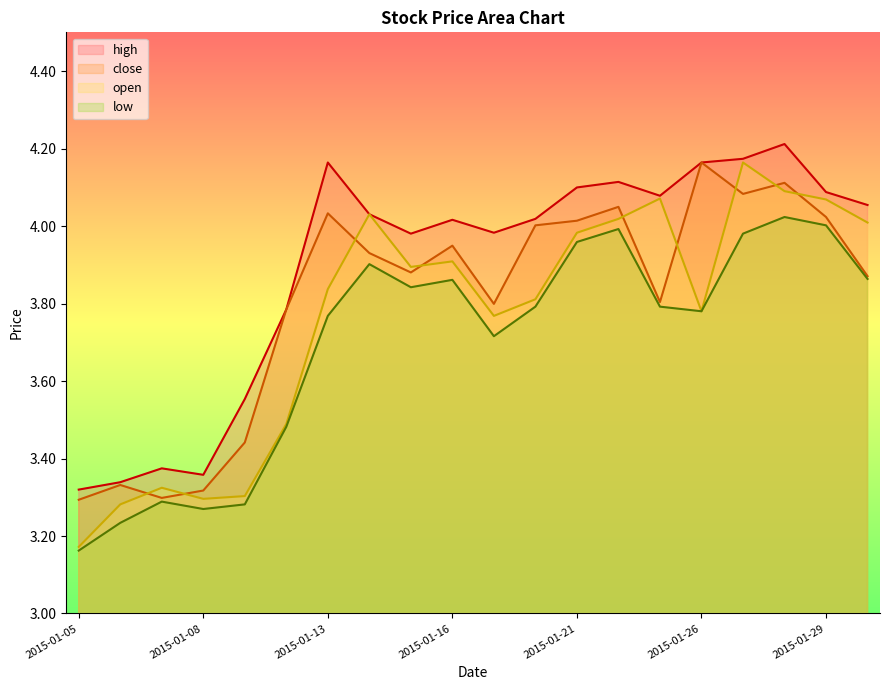

Reading left to right, what are all the values shown in this chart?

high: 2015-01-05=3.3	2015-01-06=3.3	2015-01-07=3.4	2015-01-08=3.4	2015-01-09=3.6	2015-01-12=3.8	2015-01-13=4.2	2015-01-14=4.0	2015-01-15=4.0	2015-01-16=4.0	2015-01-19=4.0	2015-01-20=4.0	2015-01-21=4.1	2015-01-22=4.1	2015-01-23=4.1	2015-01-26=4.2	2015-01-27=4.2	2015-01-28=4.2	2015-01-29=4.1	2015-01-30=4.1
close: 2015-01-05=3.3	2015-01-06=3.3	2015-01-07=3.3	2015-01-08=3.3	2015-01-09=3.4	2015-01-12=3.8	2015-01-13=4.0	2015-01-14=3.9	2015-01-15=3.9	2015-01-16=3.9	2015-01-19=3.8	2015-01-20=4.0	2015-01-21=4.0	2015-01-22=4.0	2015-01-23=3.8	2015-01-26=4.2	2015-01-27=4.1	2015-01-28=4.1	2015-01-29=4.0	2015-01-30=3.9
open: 2015-01-05=3.2	2015-01-06=3.3	2015-01-07=3.3	2015-01-08=3.3	2015-01-09=3.3	2015-01-12=3.5	2015-01-13=3.8	2015-01-14=4.0	2015-01-15=3.9	2015-01-16=3.9	2015-01-19=3.8	2015-01-20=3.8	2015-01-21=4.0	2015-01-22=4.0	2015-01-23=4.1	2015-01-26=3.8	2015-01-27=4.2	2015-01-28=4.1	2015-01-29=4.1	2015-01-30=4.0
low: 2015-01-05=3.2	2015-01-06=3.2	2015-01-07=3.3	2015-01-08=3.3	2015-01-09=3.3	2015-01-12=3.5	2015-01-13=3.8	2015-01-14=3.9	2015-01-15=3.8	2015-01-16=3.9	2015-01-19=3.7	2015-01-20=3.8	2015-01-21=4.0	2015-01-22=4.0	2015-01-23=3.8	2015-01-26=3.8	2015-01-27=4.0	2015-01-28=4.0	2015-01-29=4.0	2015-01-30=3.9